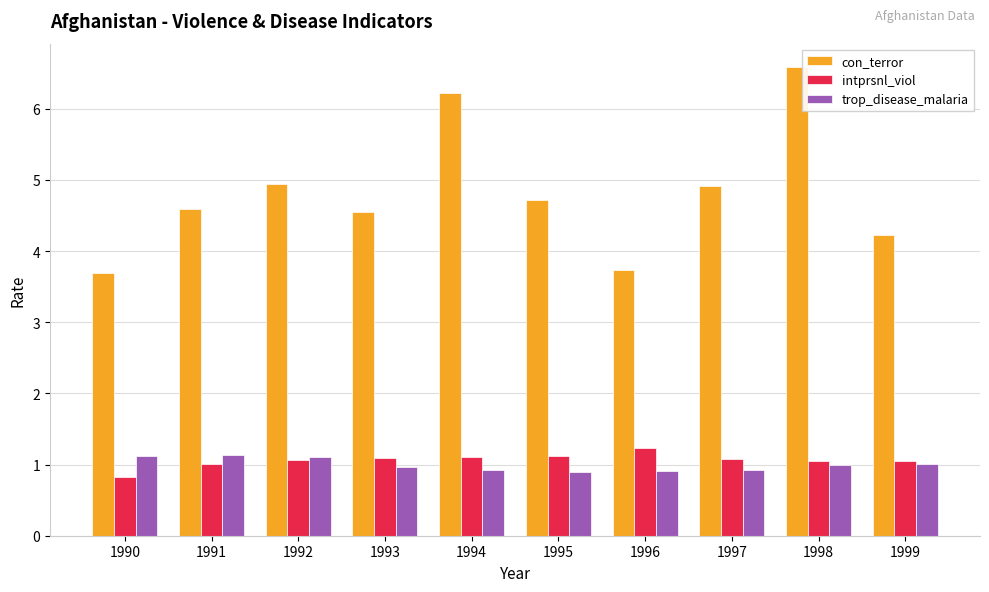

Reading right to left, transcribe all the data shown in this chart.

con_terror: 4.2	6.6	4.9	3.7	4.7	6.2	4.5	4.9	4.6	3.7
intprsnl_viol: 1.1	1.1	1.1	1.2	1.1	1.1	1.1	1.1	1.0	0.8
trop_disease_malaria: 1.0	1.0	0.9	0.9	0.9	0.9	1.0	1.1	1.1	1.1